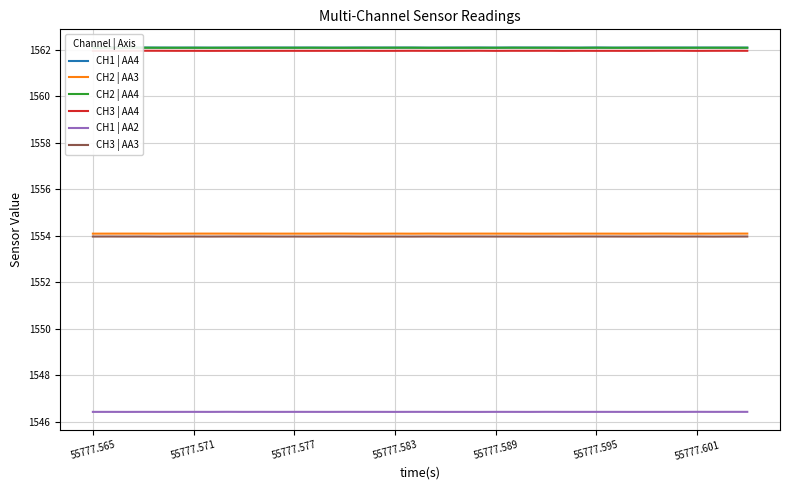

True or false: CH3 | AA3 has more than 1 points higher than both neighbors.

True